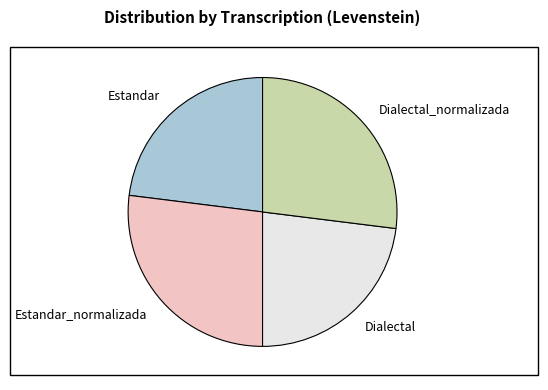

Does any single category account for the majority?

No